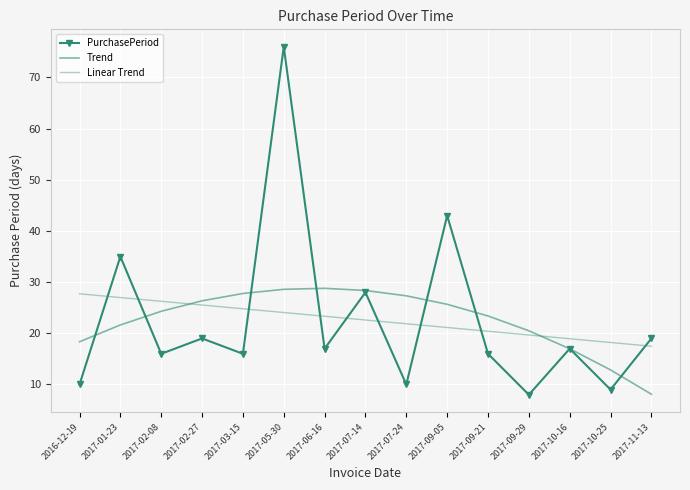

True or false: Trend has a value of 24.3 at 2017-02-08.

True